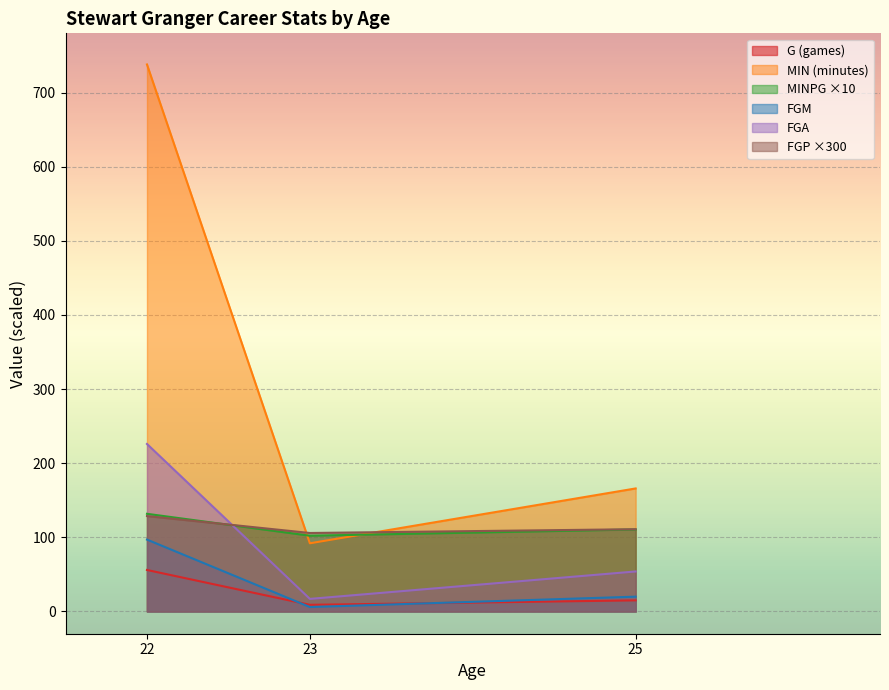

How many lines are shown in the chart?

6